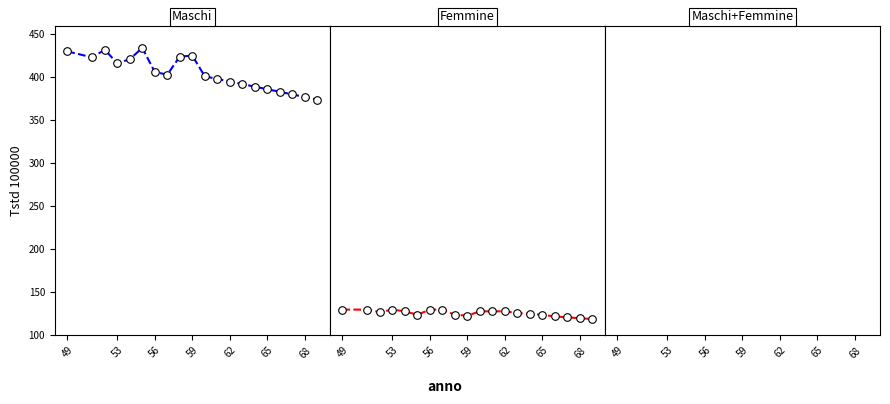

Which series has the largest total across all categories?

Maschi